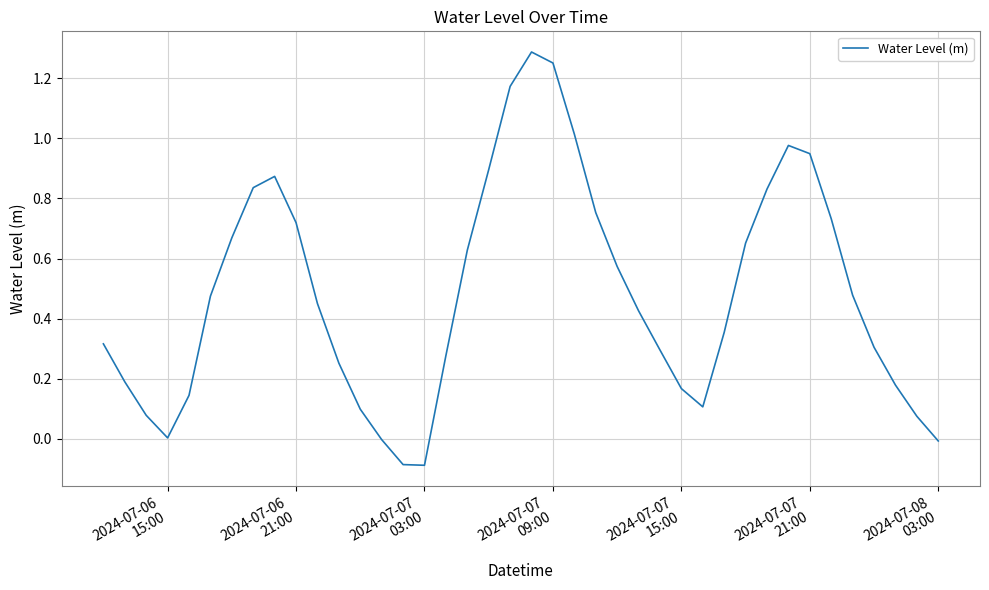

What is the difference between the maximum and minimum values?

1.4